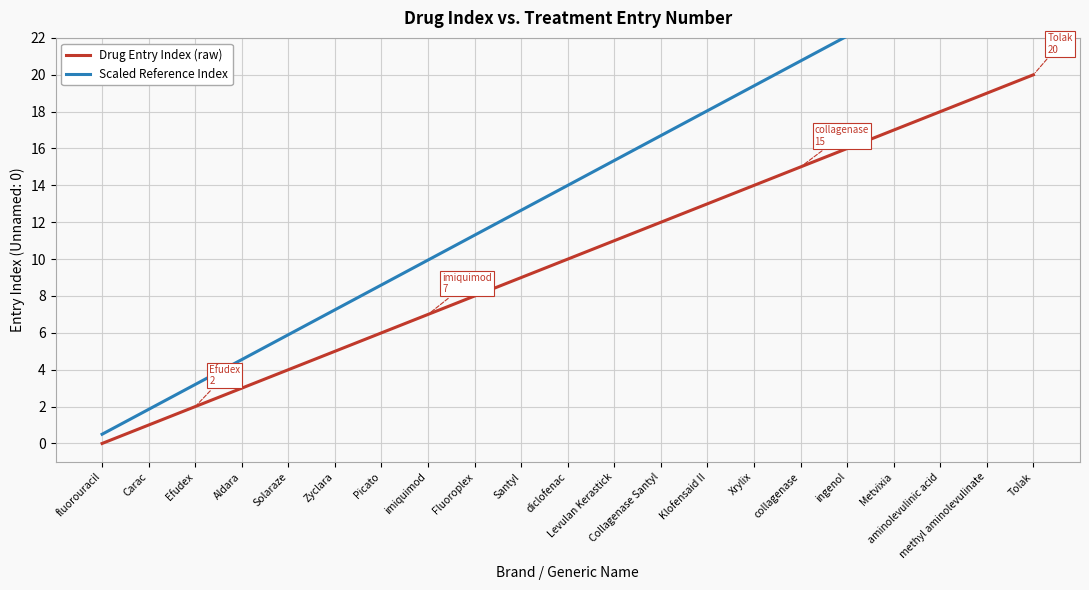

How many values in the Drug Entry Index (raw) series are below 10?

10